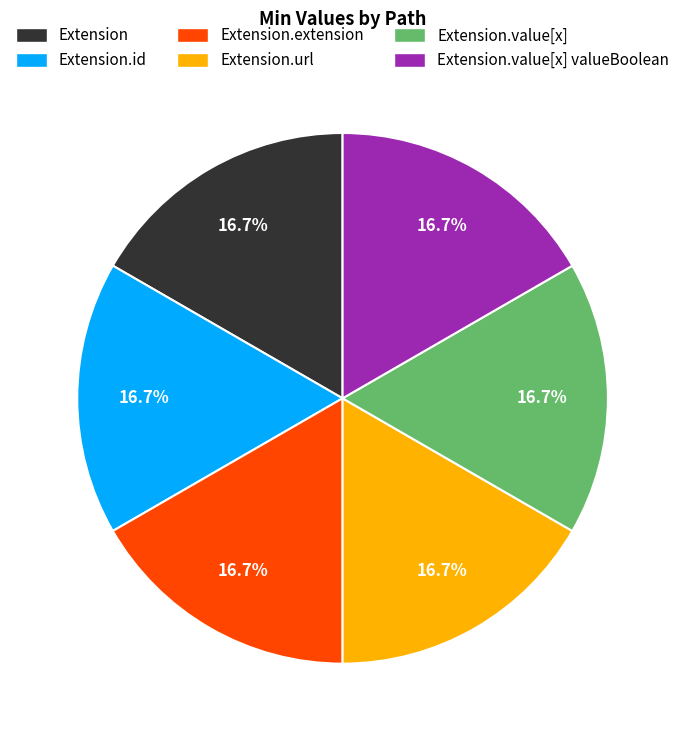

Approximately how many times larger is the value at Extension.url compared to Extension?

1.0